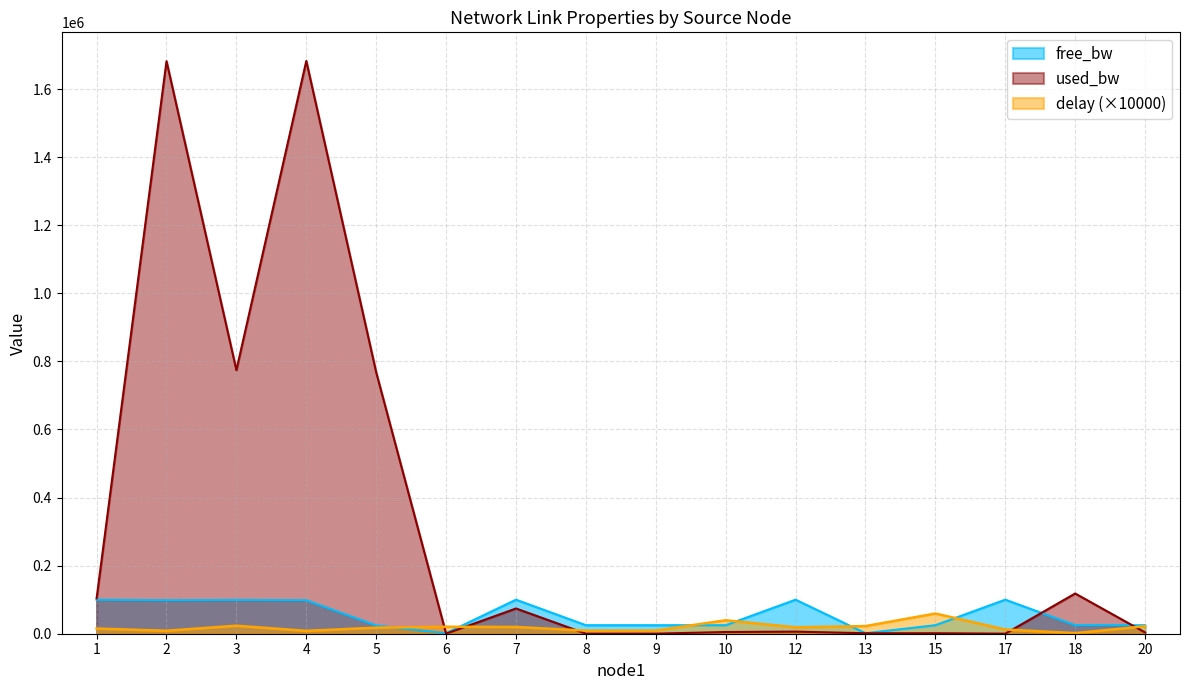

The value of used_bw at 20 is 3767.6. True or false?

True